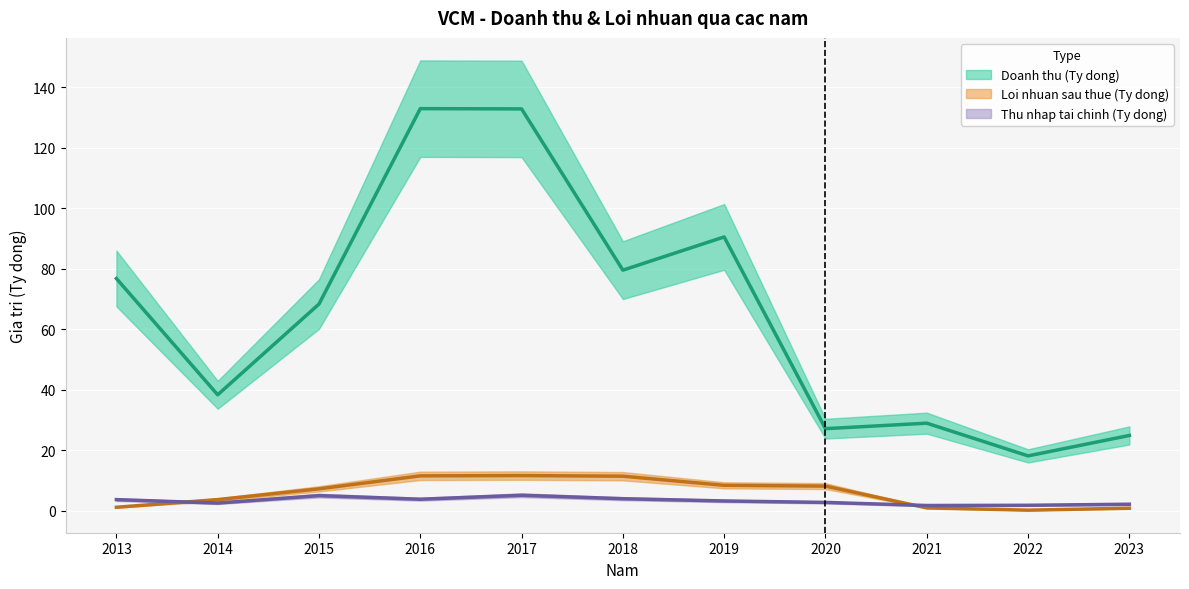

True or false: Thu nhap tai chinh has more than 1 points higher than both neighbors.

True